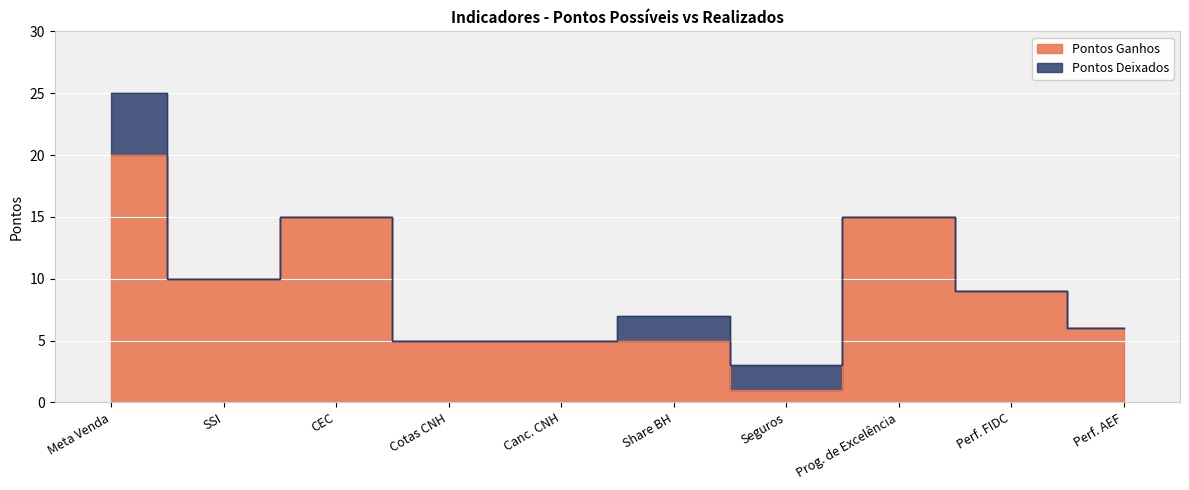

What is the value of the 8th point from the left?

15